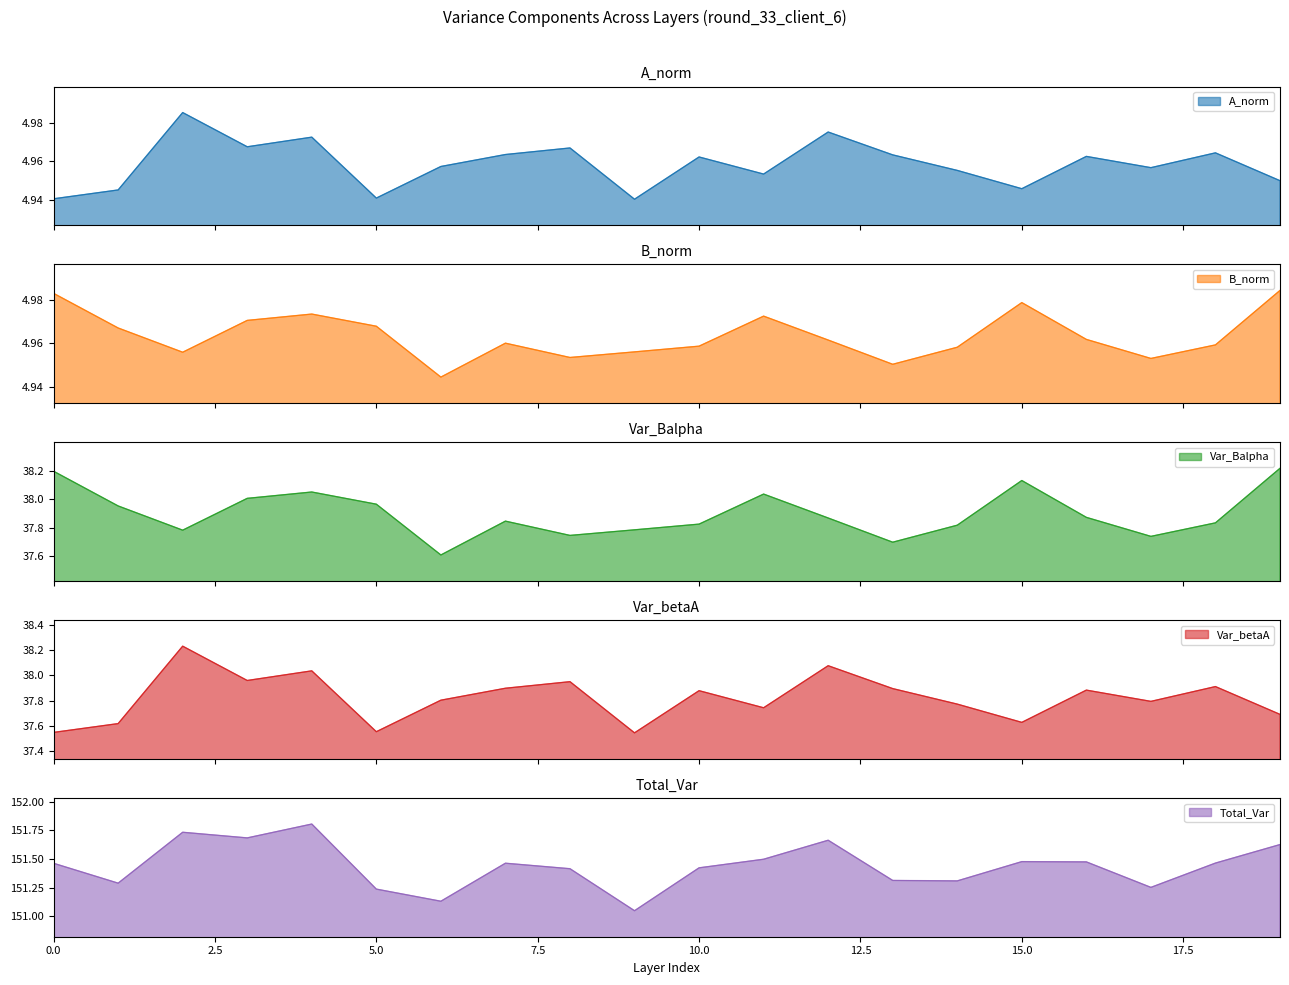

What is the total value across all series at 18?

237.1